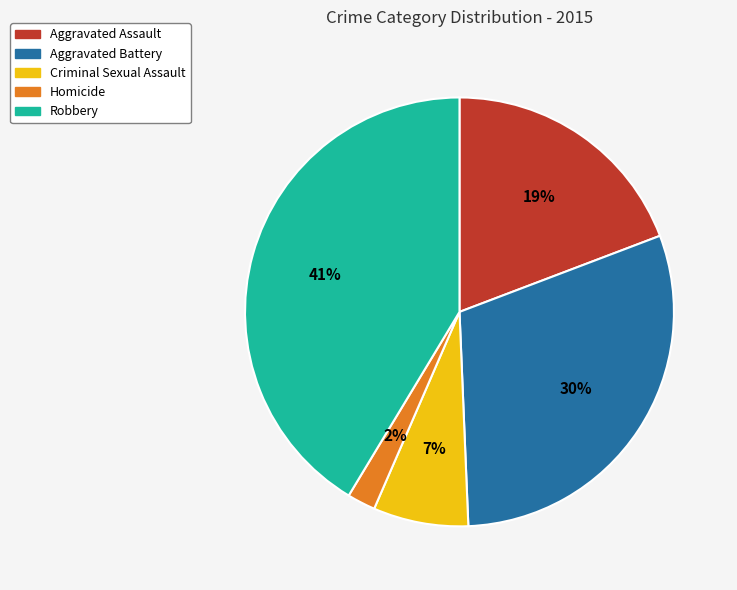

Is the sum of Criminal Sexual Assault and Homicide greater than half?

No